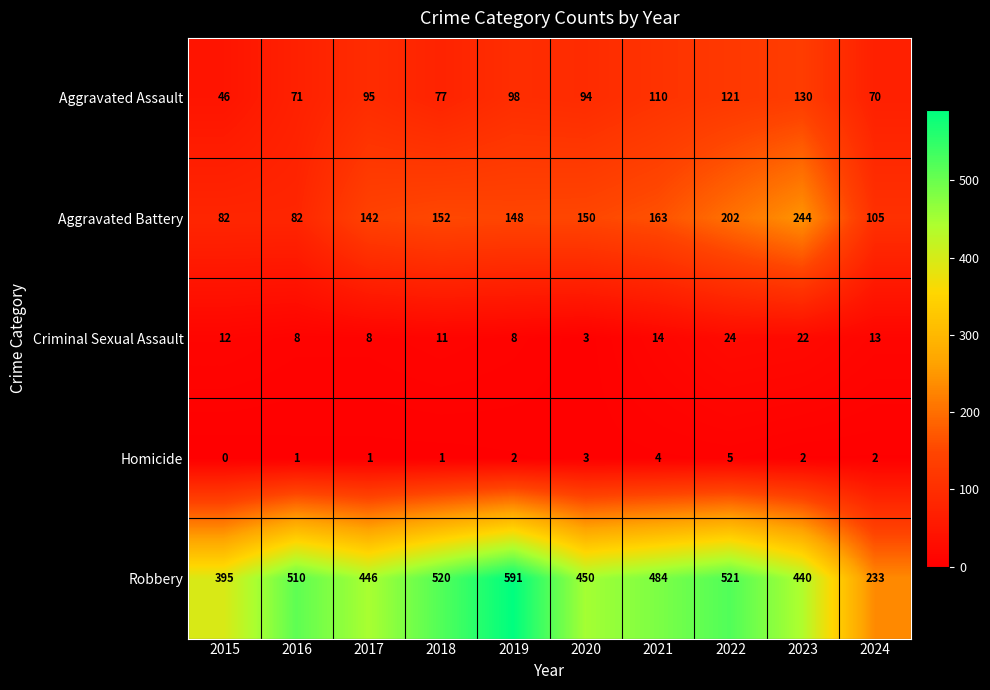

How many values in the Aggravated Battery series are below 150?

5